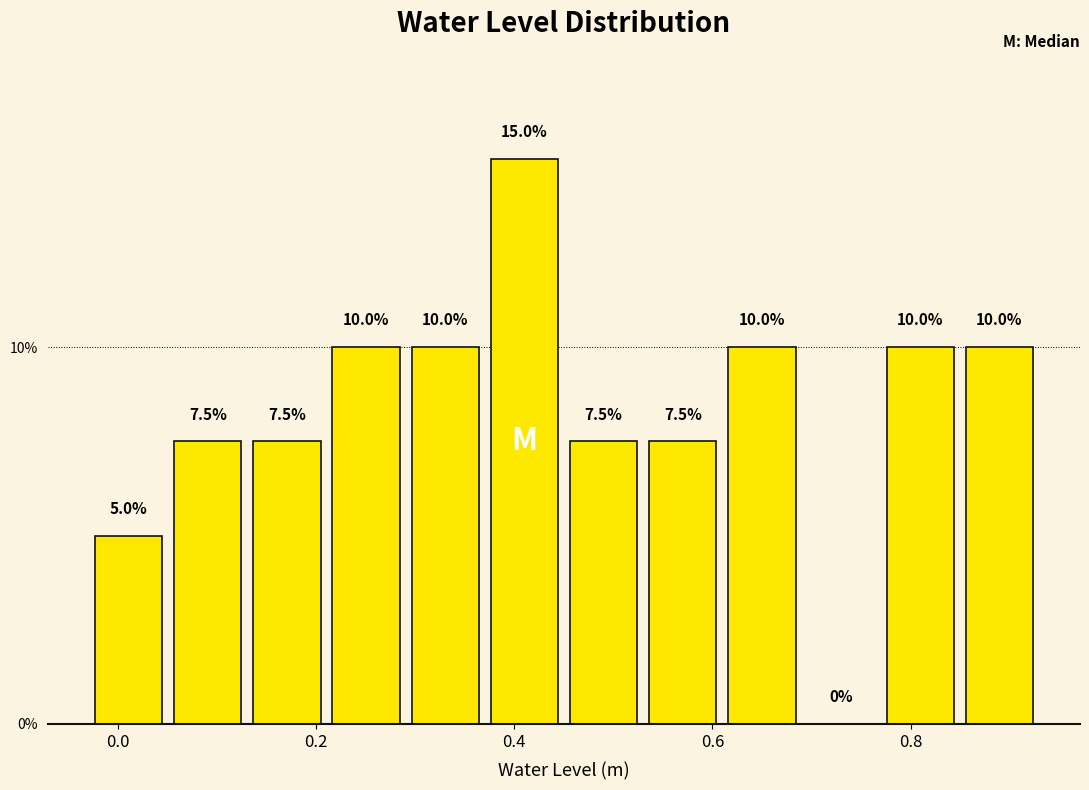

Read against the x-axis, roughly where is the centre of the tallest bar?

0.42